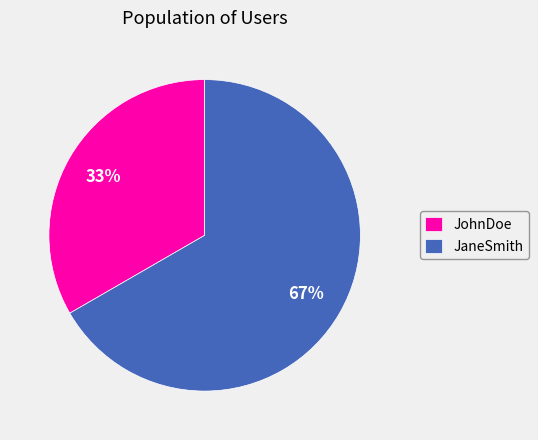

Which category has the biggest portion of the pie?

JaneSmith